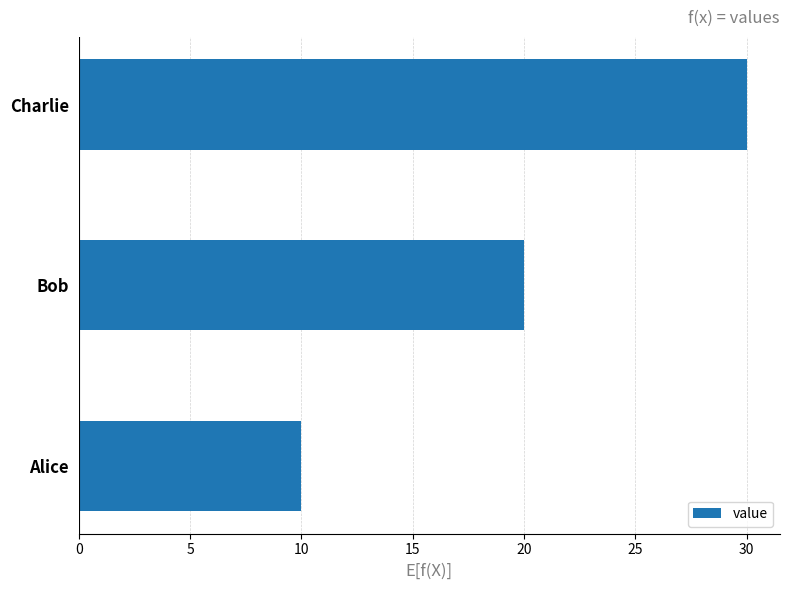

The chart shows a value of 10 at Alice. True or false?

True